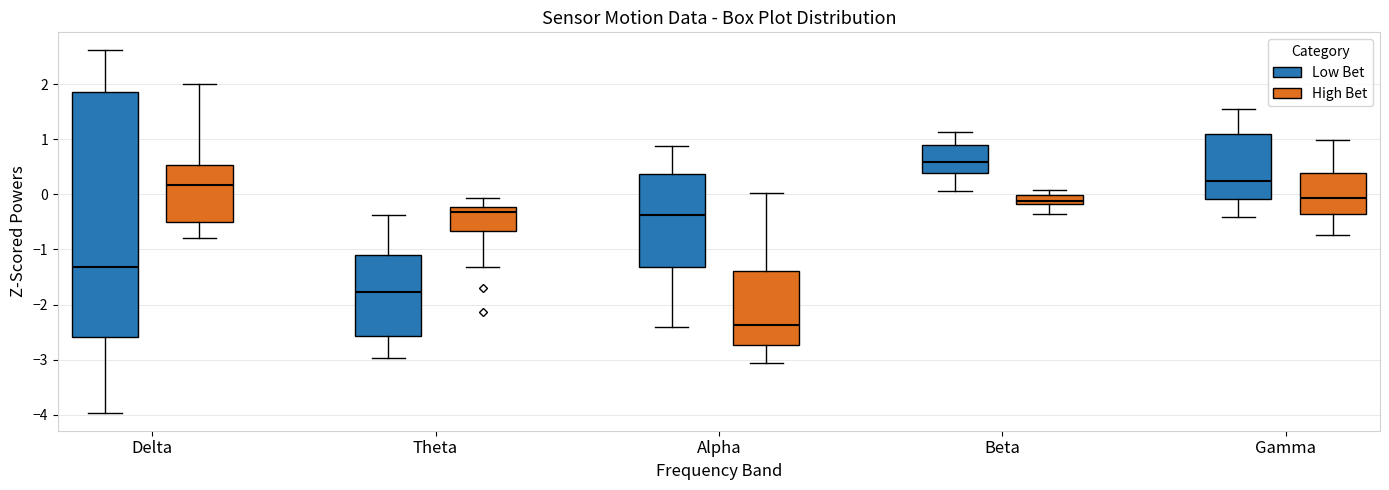

Where is the lower edge of the box for Beta (High Bet) on the y-axis? The values are not printed on the chart, so give them approximately, as read against the axis.

-0.2